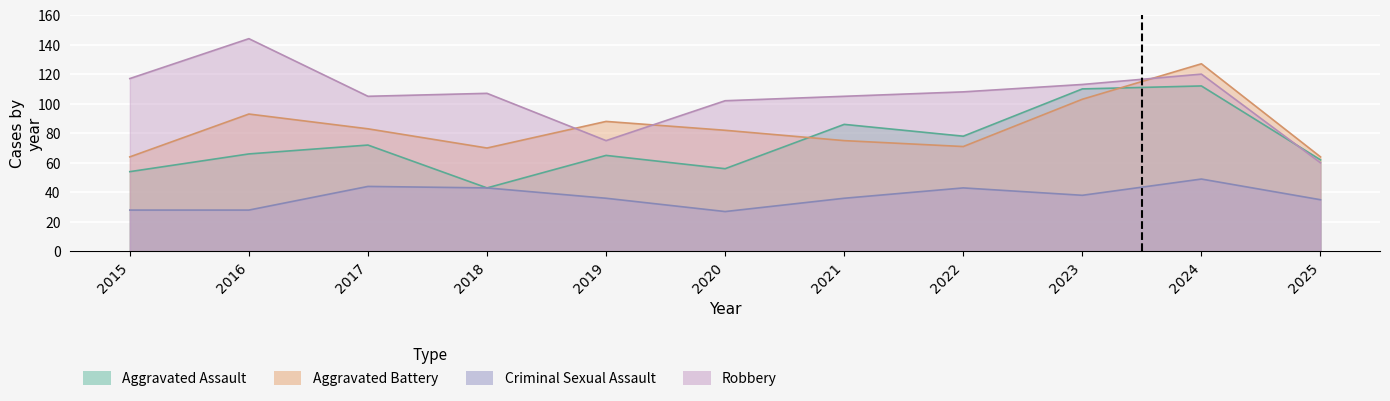

Reading left to right, extract all data points from this chart.

Aggravated Assault: 54	66	72	43	65	56	86	78	110	112	62
Aggravated Battery: 64	93	83	70	88	82	75	71	103	127	64
Criminal Sexual Assault: 28	28	44	43	36	27	36	43	38	49	35
Robbery: 117	144	105	107	75	102	105	108	113	120	60